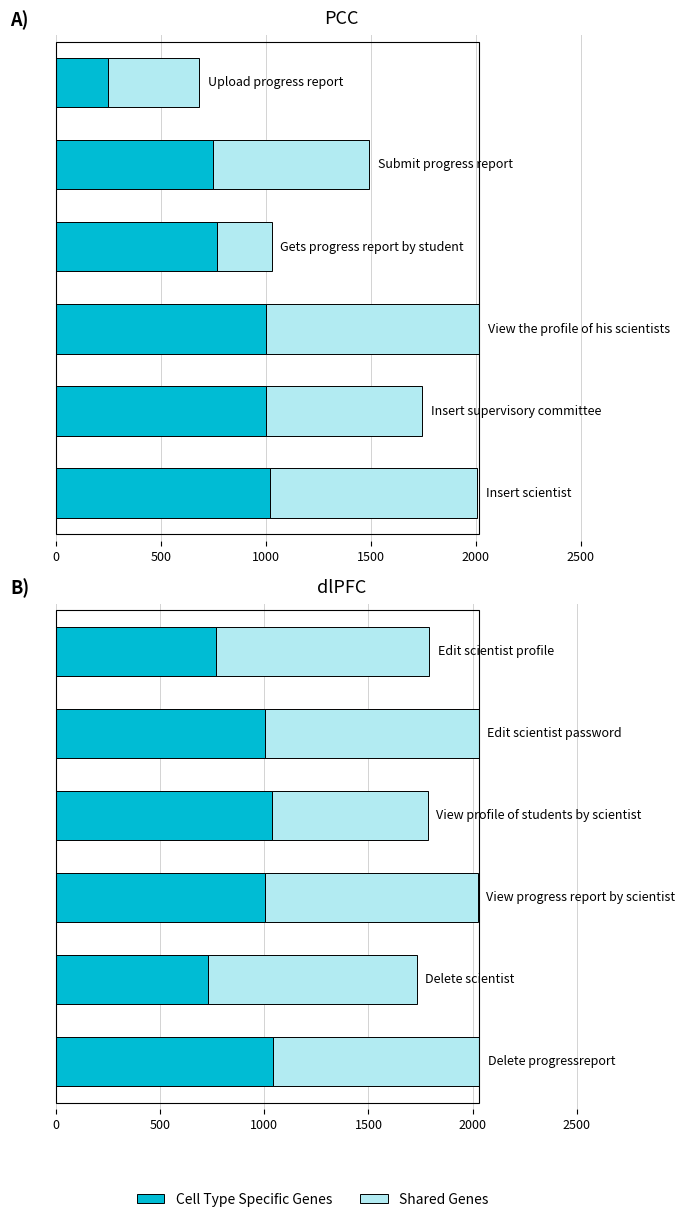

What is the difference between the highest and lowest values at 500?

268